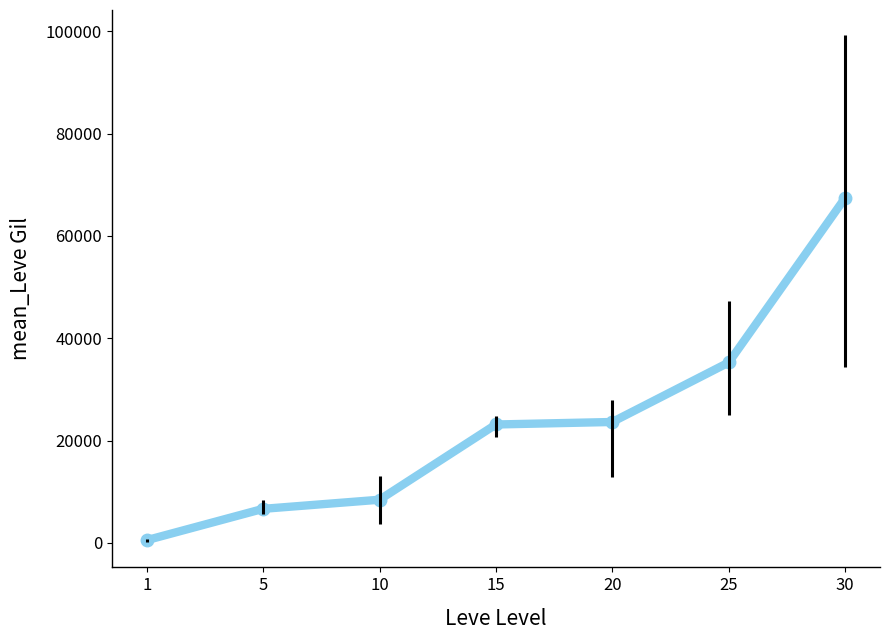

Is it true that the value at 25 is 19983.6?

False